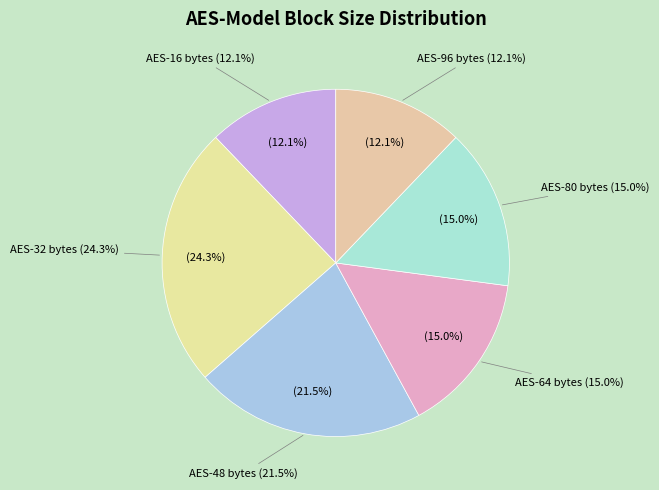

Rank the categories by value from lowest to highest.

16, 96, 64, 80, 48, 32